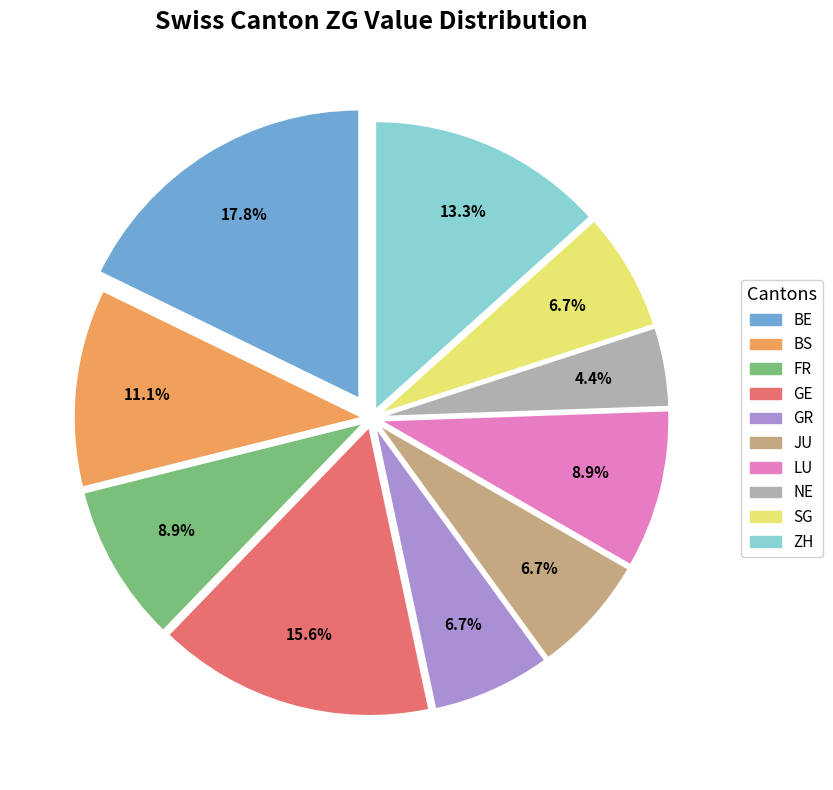

To the nearest percent, what is the average slice percentage?

10%